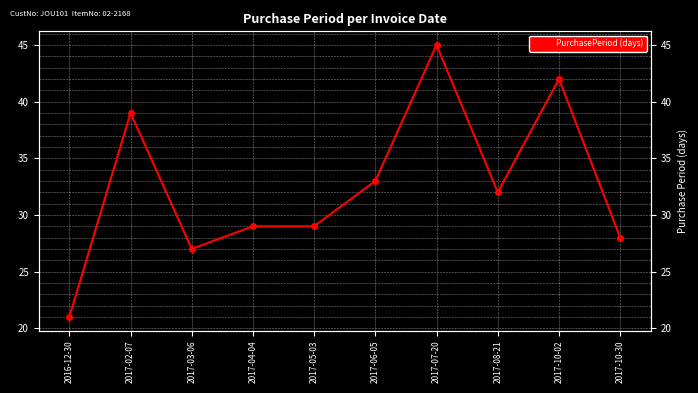

Is it true that the value at 2017-08-21 is 32?

True